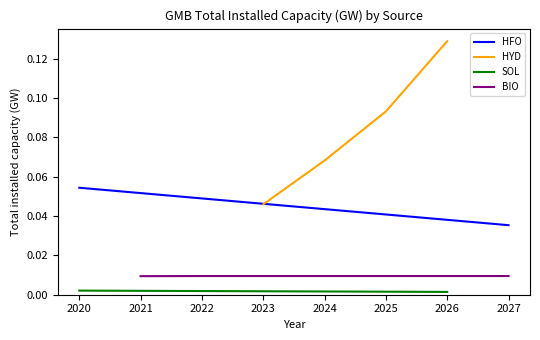

List the labels in order of HFO value, smallest first.

2027, 2026, 2025, 2024, 2023, 2022, 2021, 2020